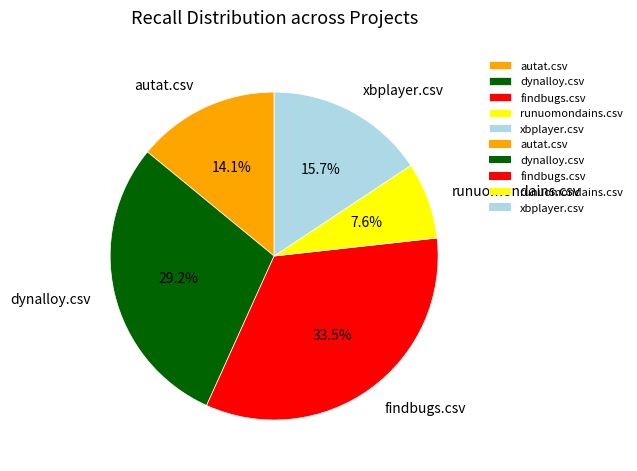

How many slices are in this pie chart?

5